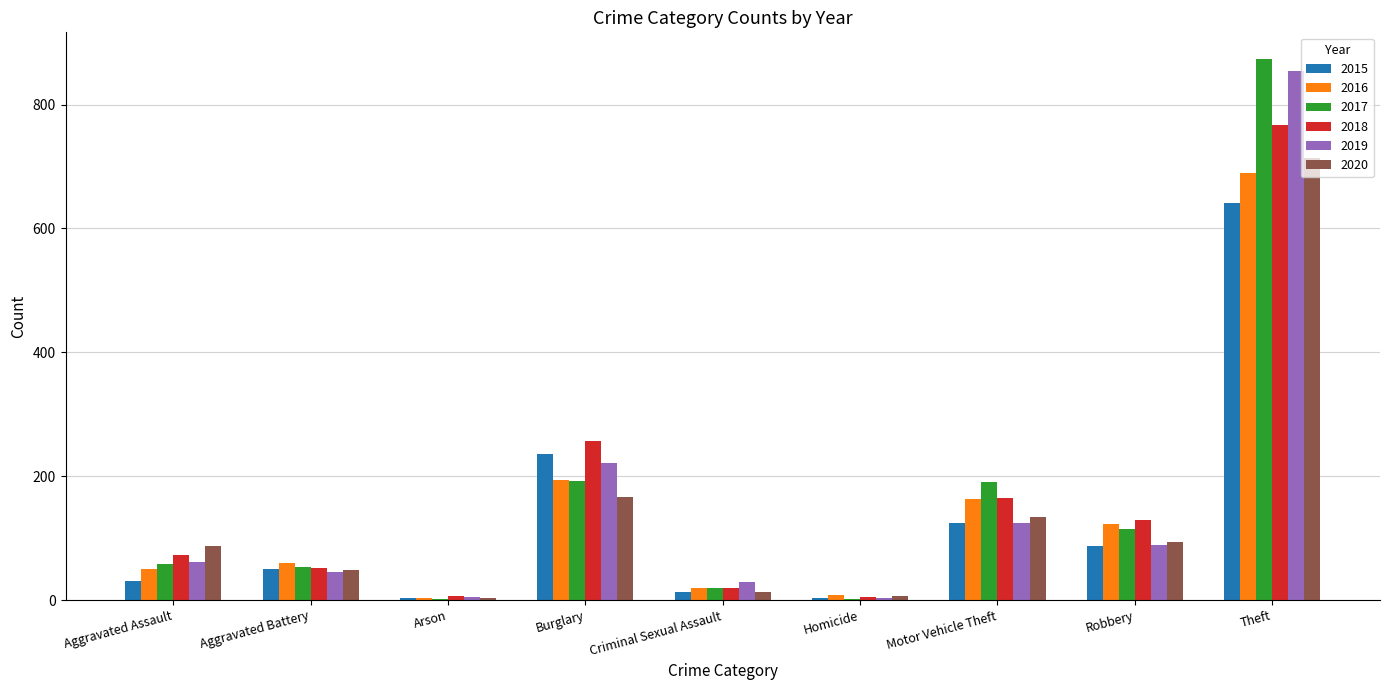

Count the number of data series in this chart.

6